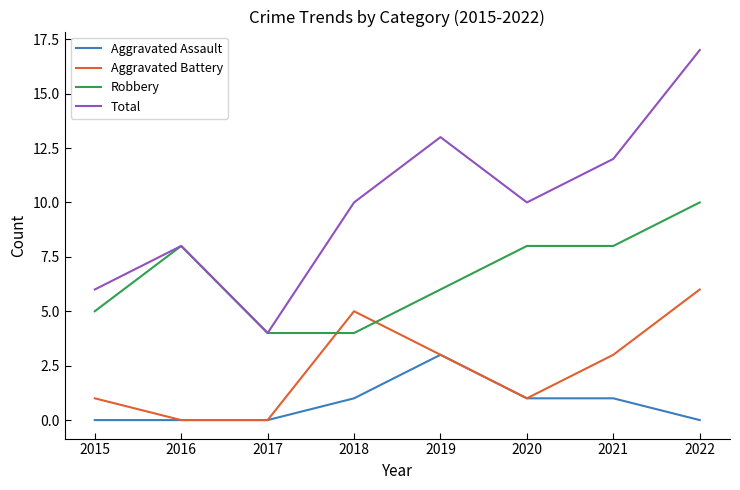

List the series in order of their overall mean, highest first.

Total, Robbery, Aggravated Battery, Aggravated Assault